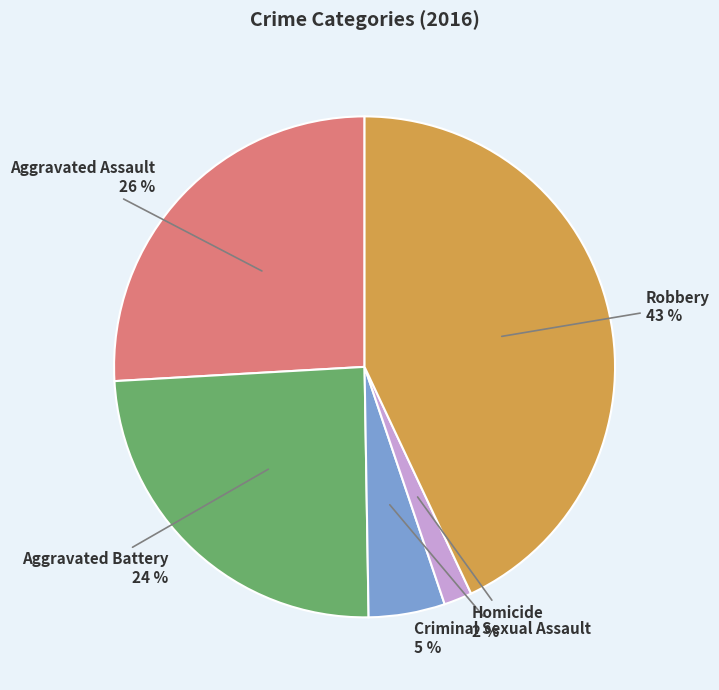

Does Criminal Sexual Assault represent more than half of the total?

No